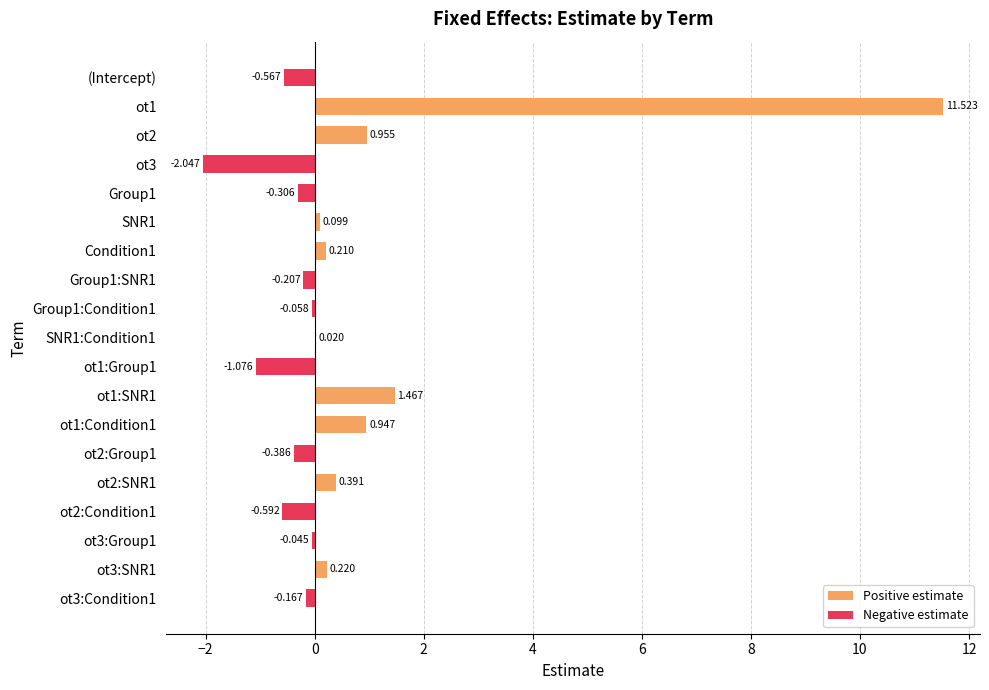

What is the greatest value displayed?

11.5